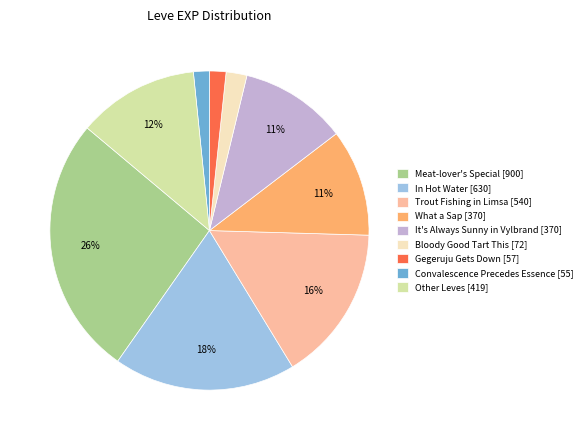

To the nearest percent, what is the average slice percentage?

11%